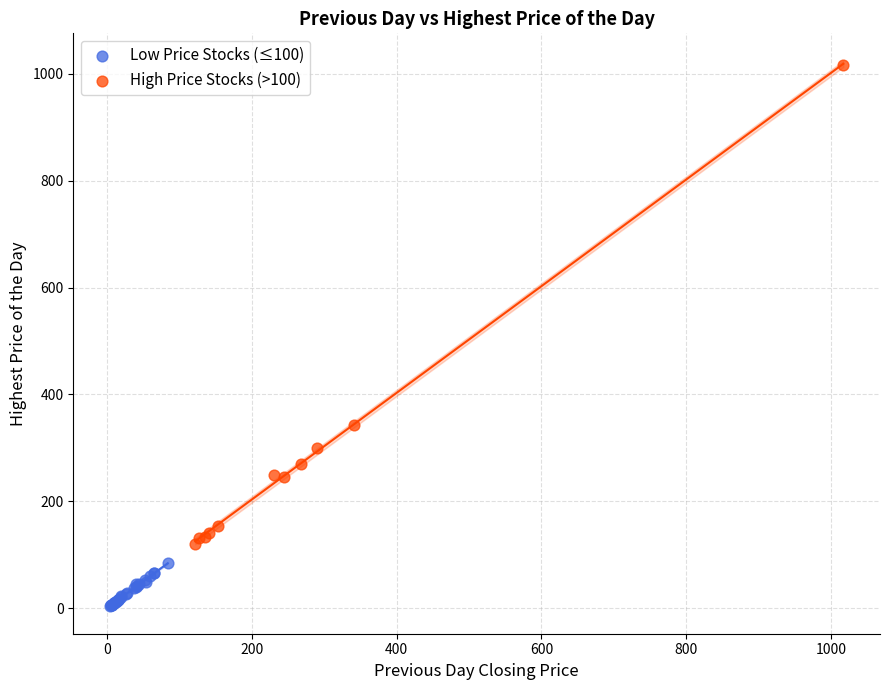

Which series reaches the minimum Y coordinate?

Low Price Stocks (≤100)